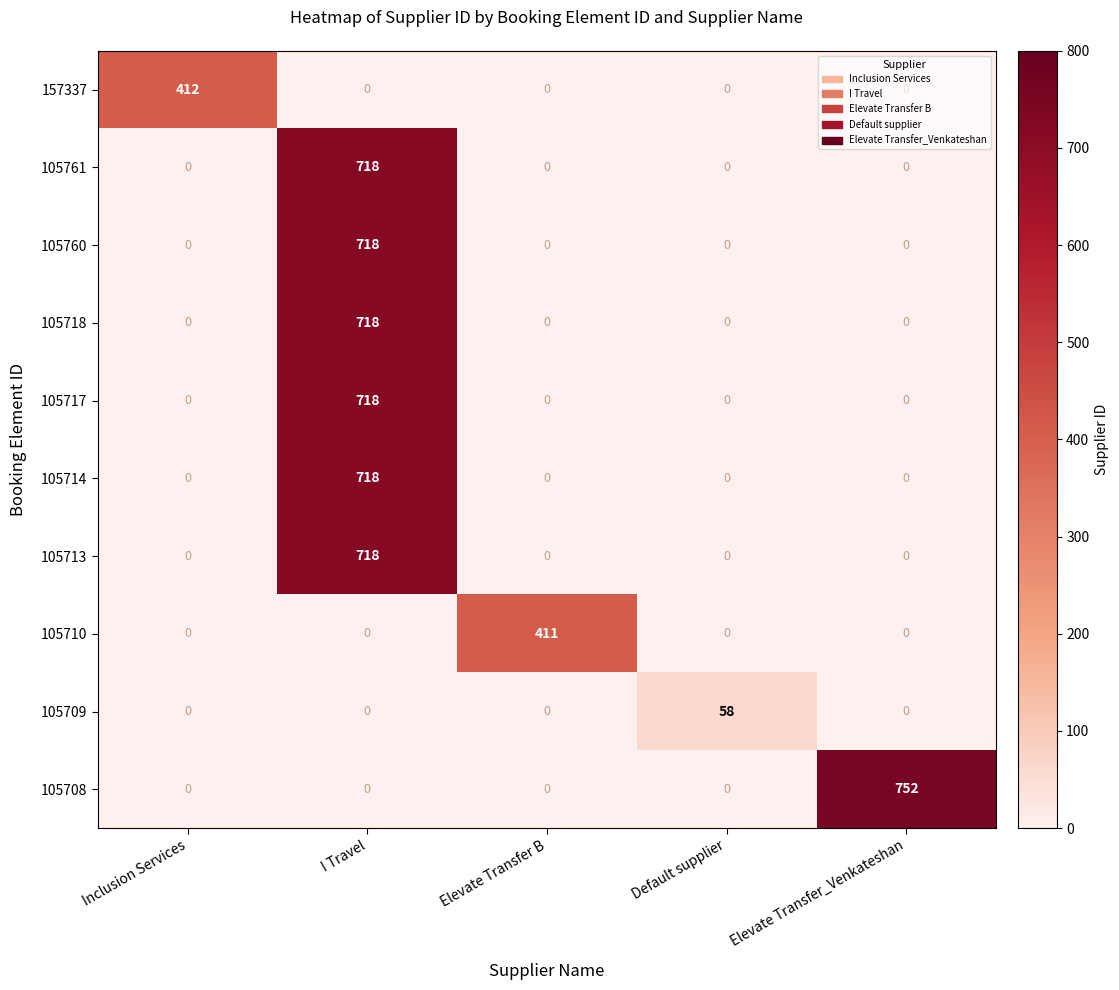

At which category does the chart reach its peak across all series?

Elevate Transfer_Venkateshan